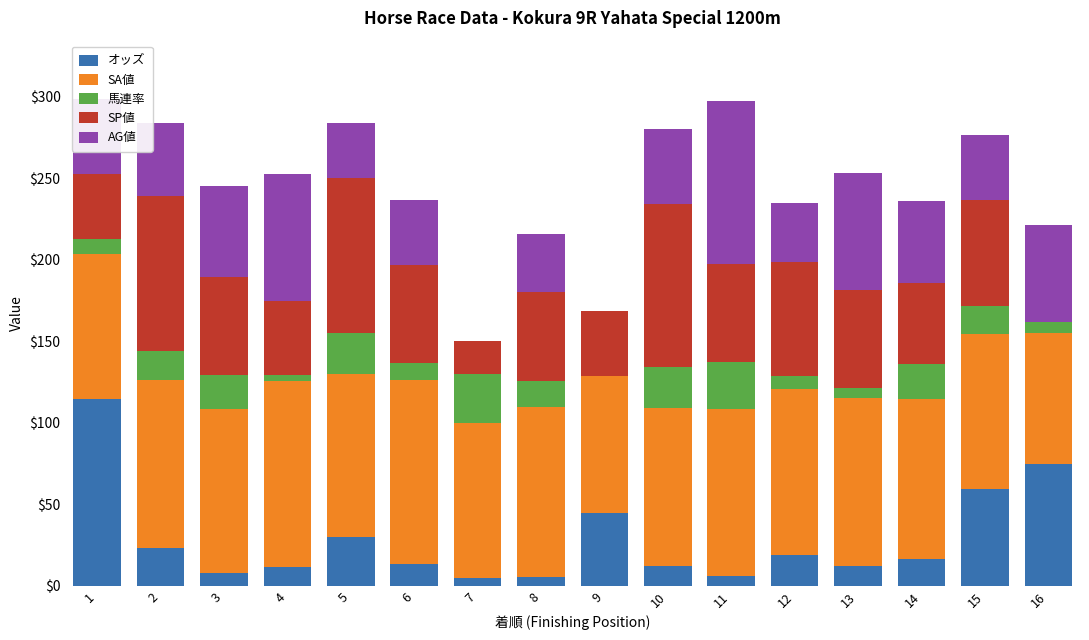

Are the bars horizontal?

No